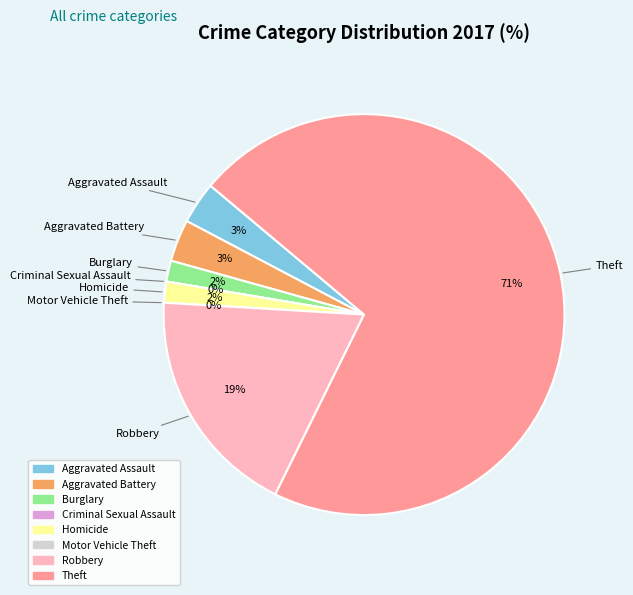

Count the number of slices in the pie.

8